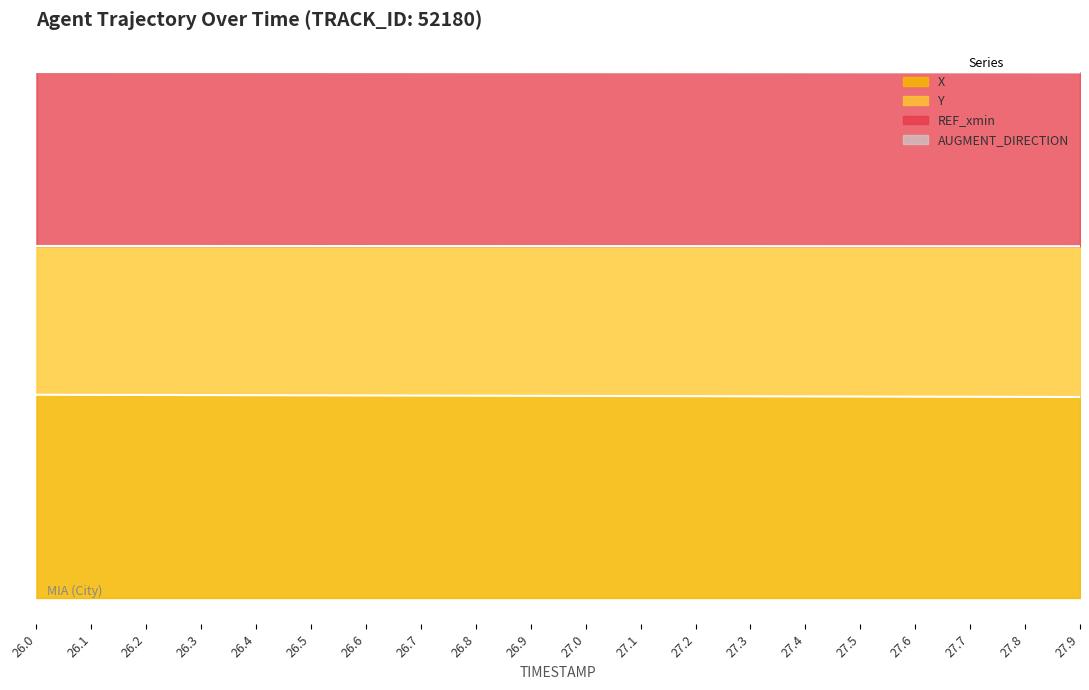

Which series has the widest spread of values?

X